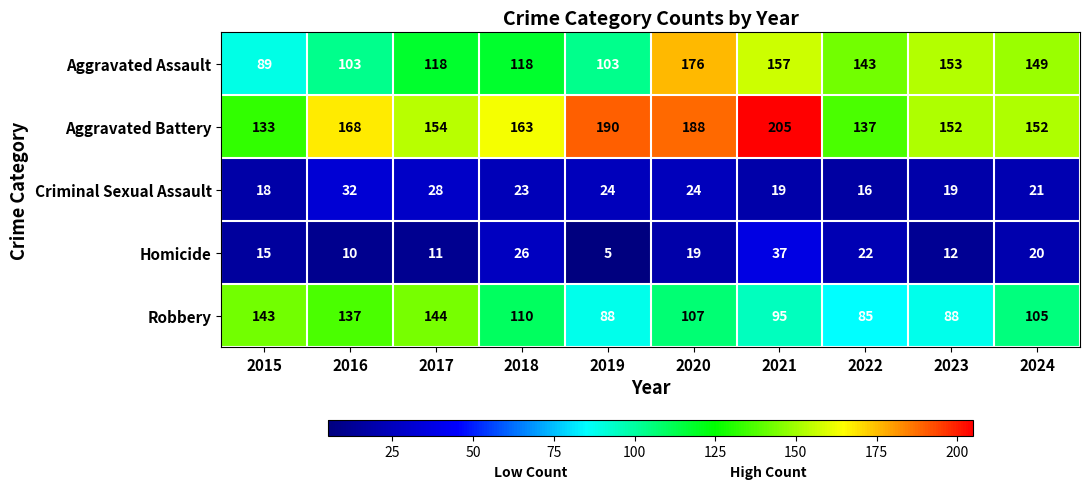

What is the difference between the Aggravated Battery values at 2022 and 2015?

4